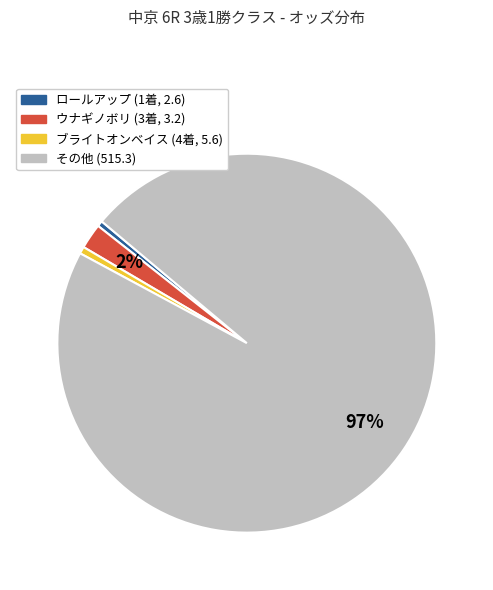

Is there a majority slice in this chart?

Yes